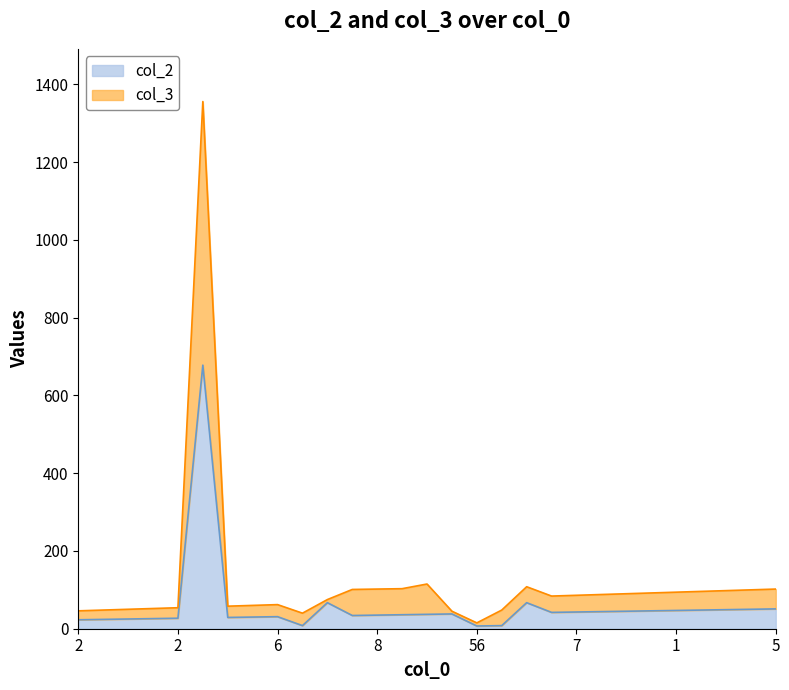

Which has a higher value, 4 or 1?

4